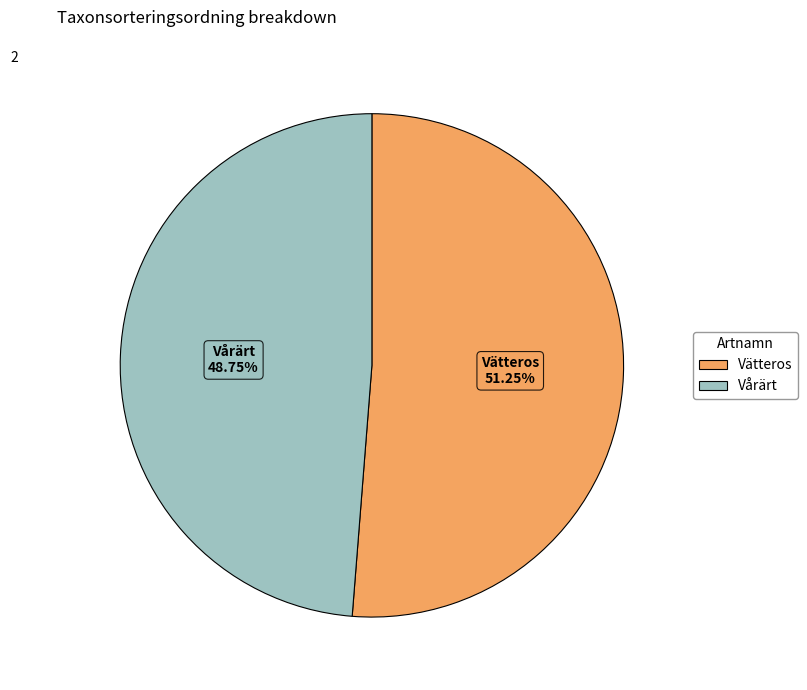

Count the number of slices in the pie.

2